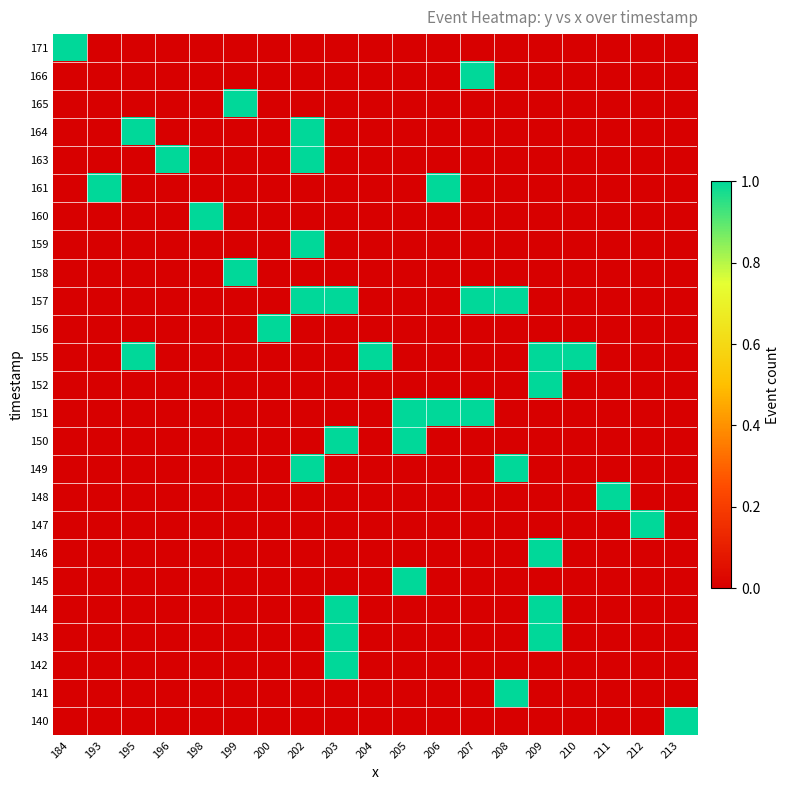

How many categories are shown in the chart?

19